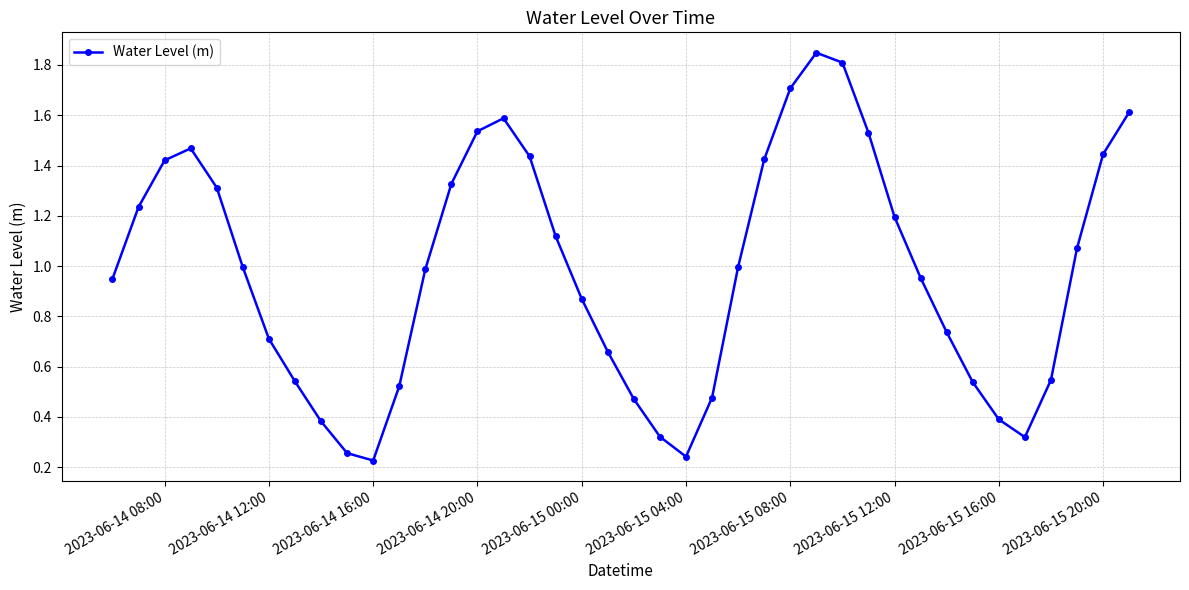

How many interior local valleys (lower than both neighbors) does the data have?

3